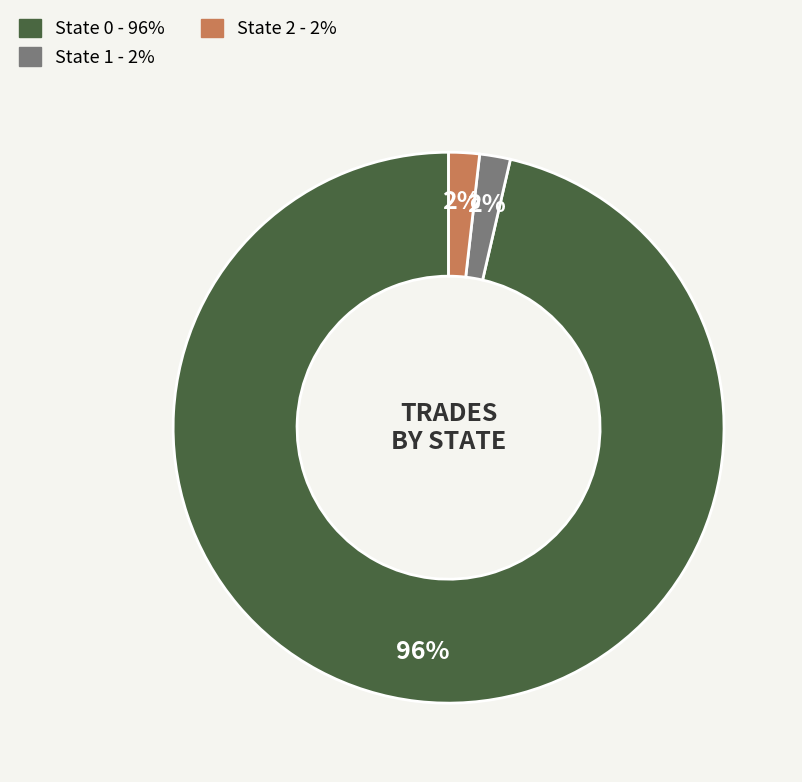

To the nearest percent, what is the average slice percentage?

33%